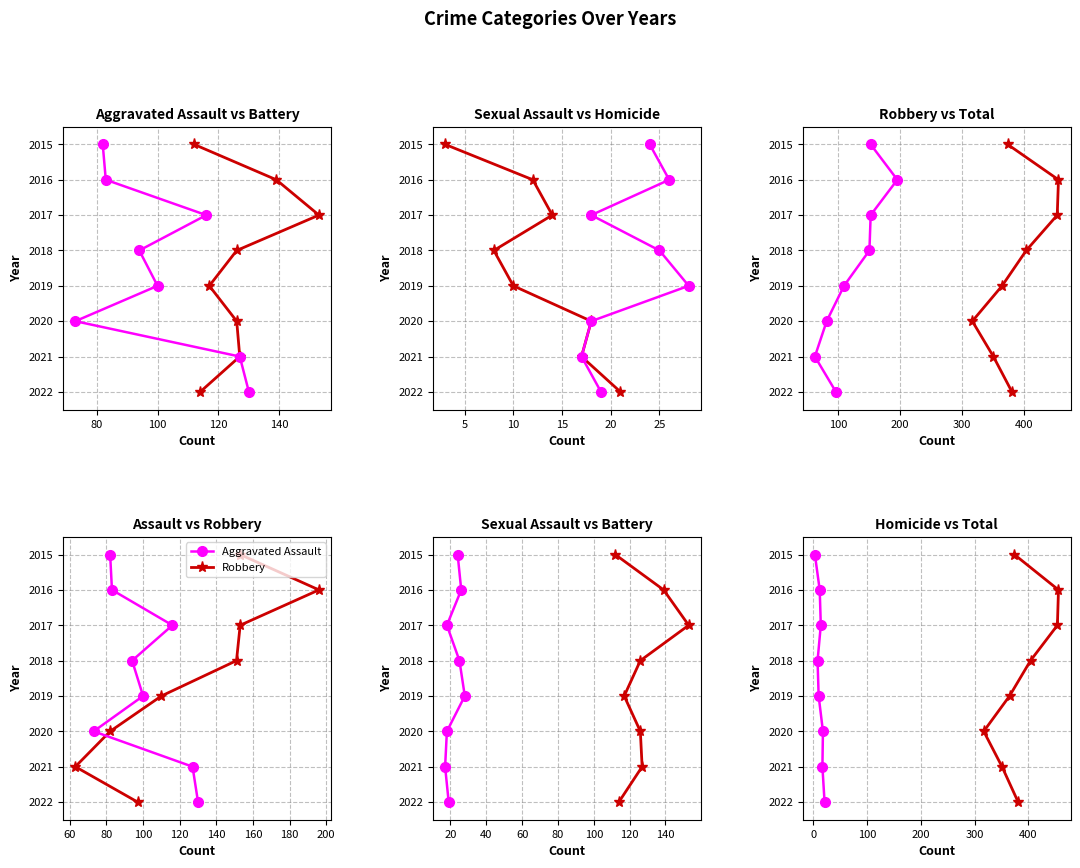

True or false: Homicide and Robbery intersect in this chart.

False